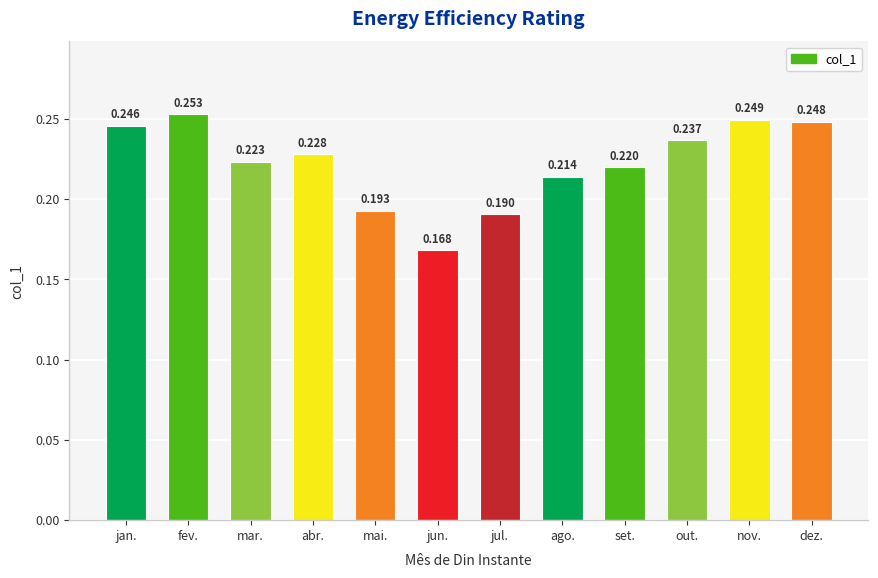

What is the label of the 8th bar from the right?

mai.